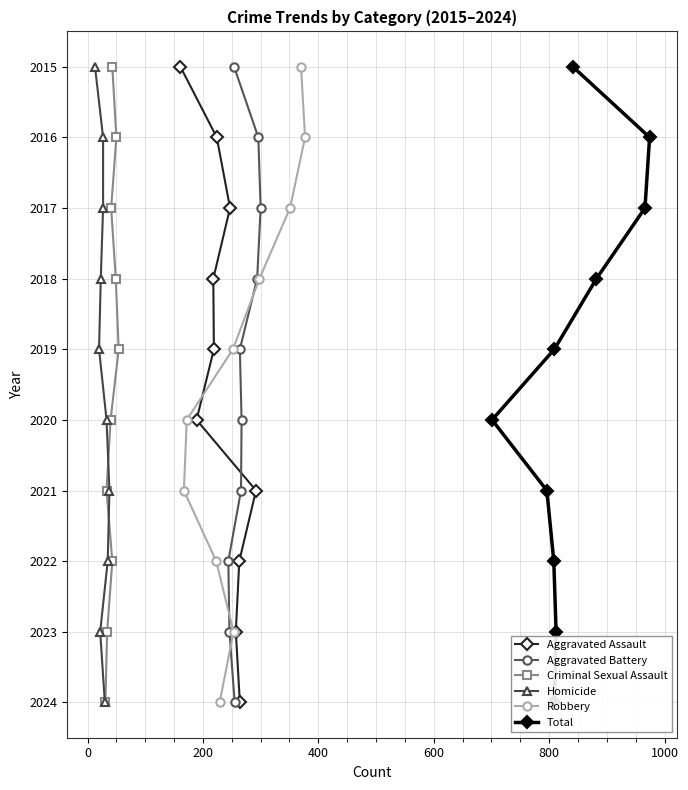

What is the value of the Aggravated Assault point at the 6th from the left?

2017